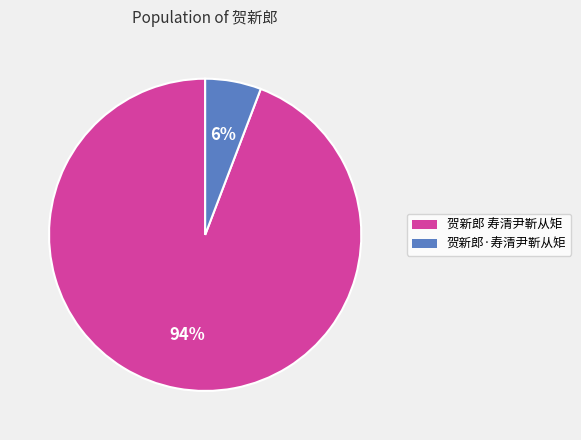

Between 贺新郎 寿清尹靳从矩 and 贺新郎·寿清尹靳从矩, which is larger?

贺新郎 寿清尹靳从矩